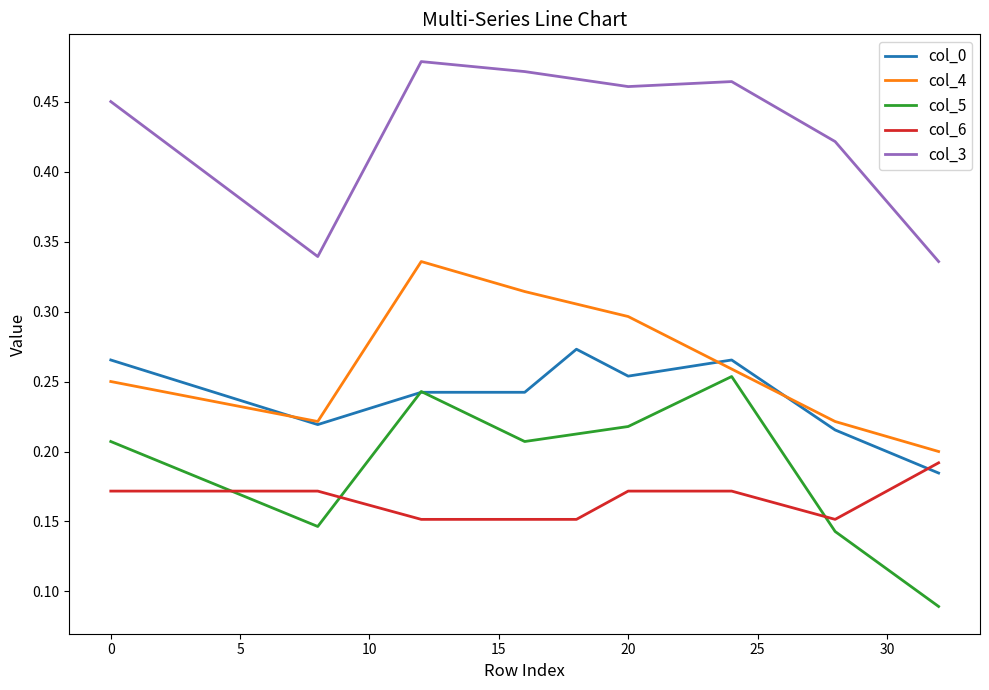

List the series in order of their peak value, highest first.

col_3, col_4, col_0, col_5, col_6